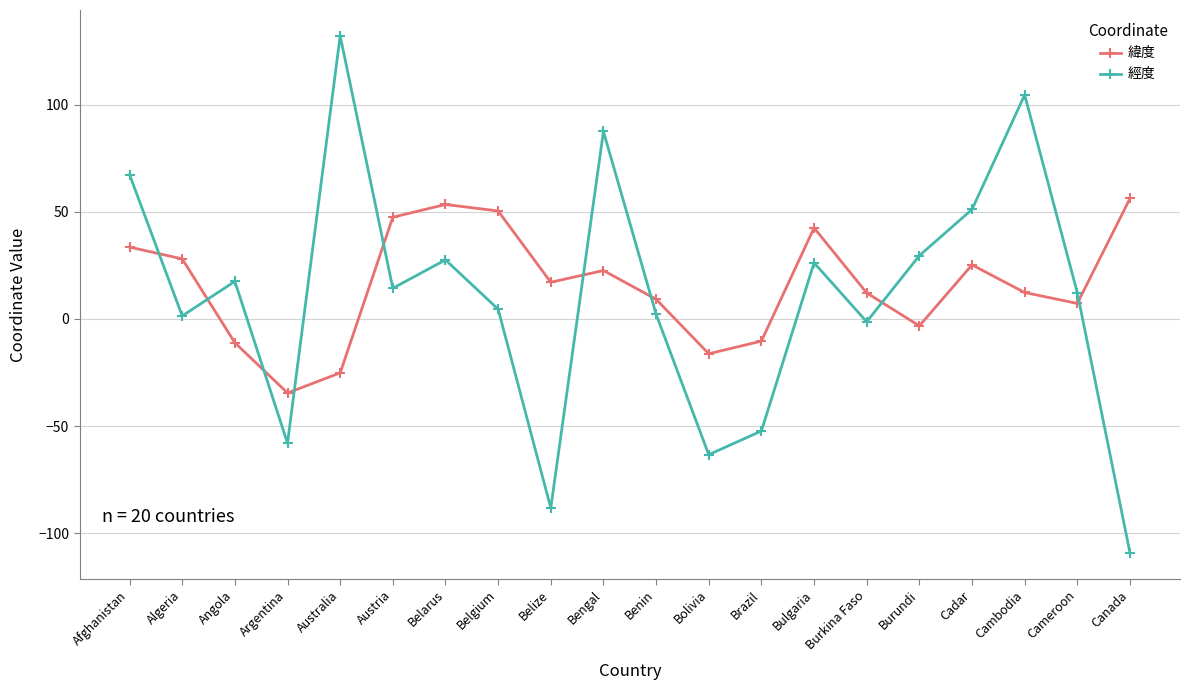

Where do 緯度 and 經度 first cross each other?

Afghanistan and Algeria